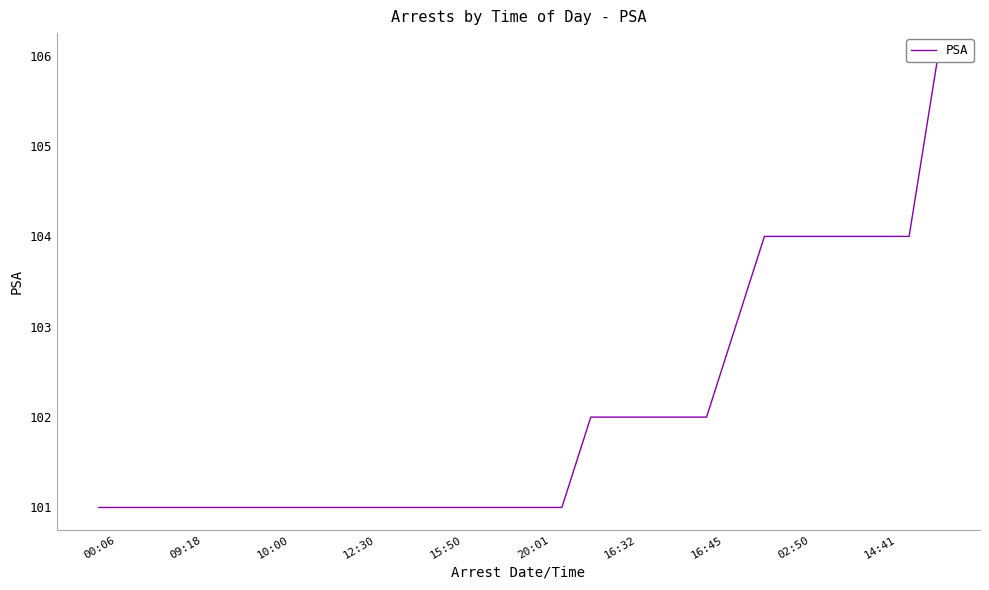

Which has a higher value, 14 or 15?

14